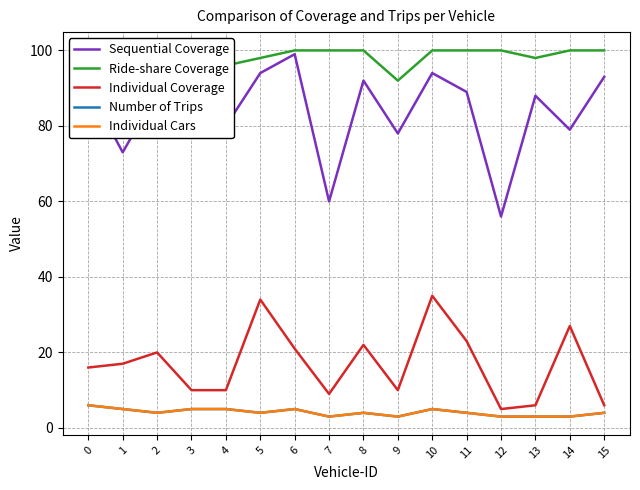

Which category has the highest value in the Individual Coverage series?

10